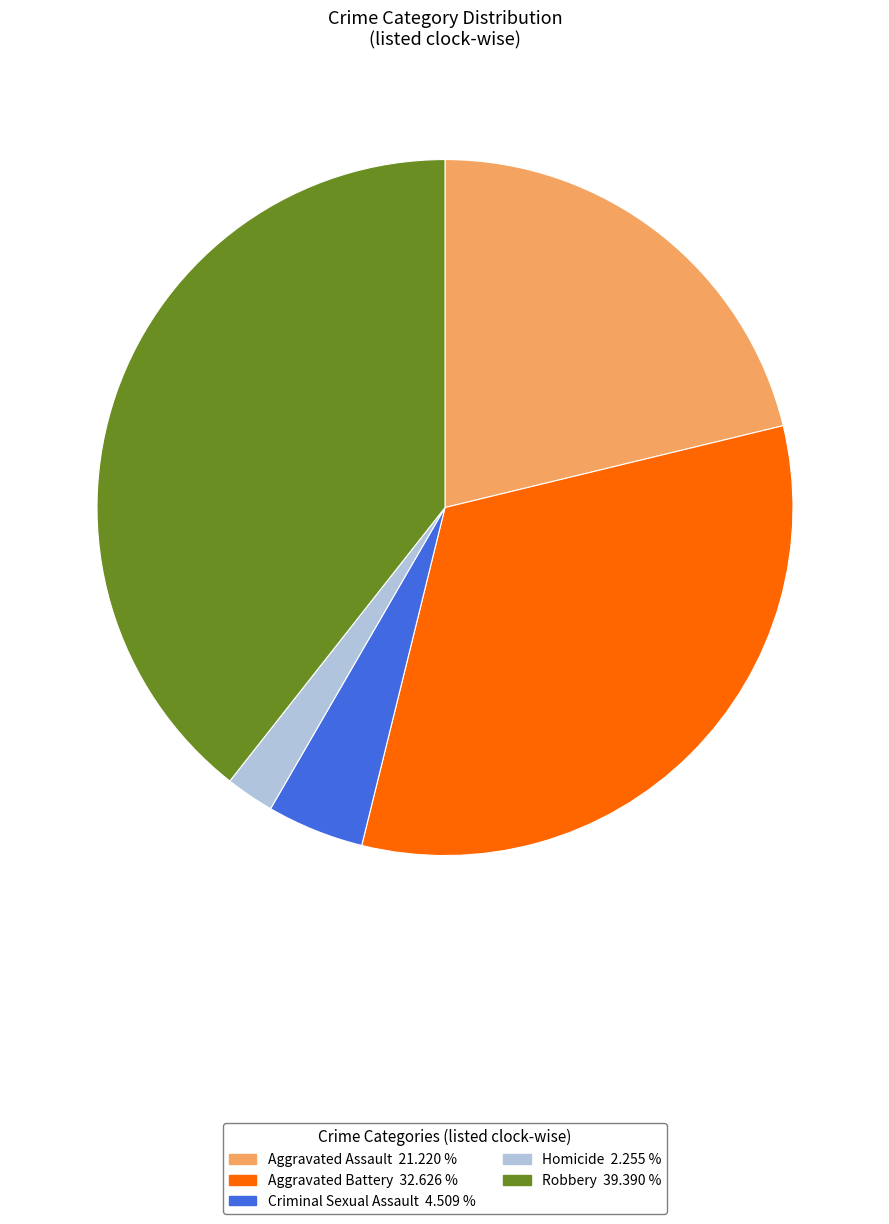

Is it true that Robbery is 39% of the pie?

True